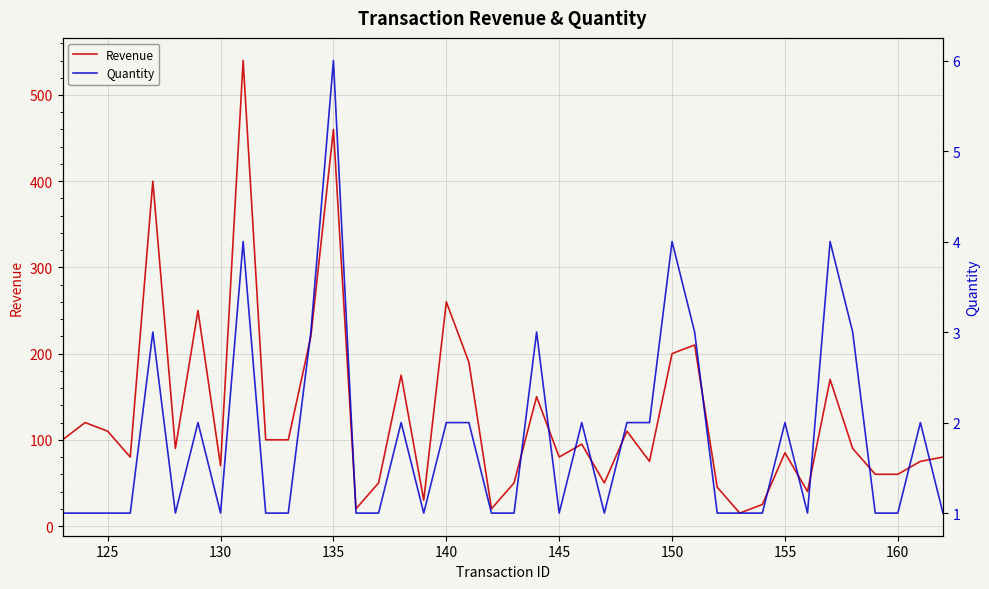

What is the lowest value of the Quantity series?

1